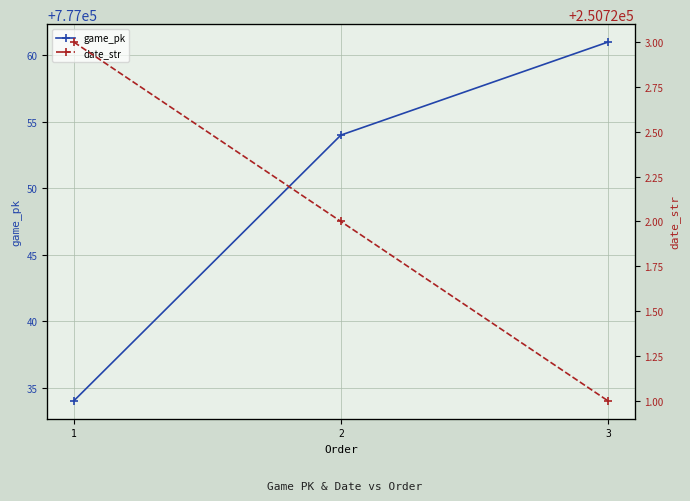

True or false: date_str has a value of 133655 at 1.

False